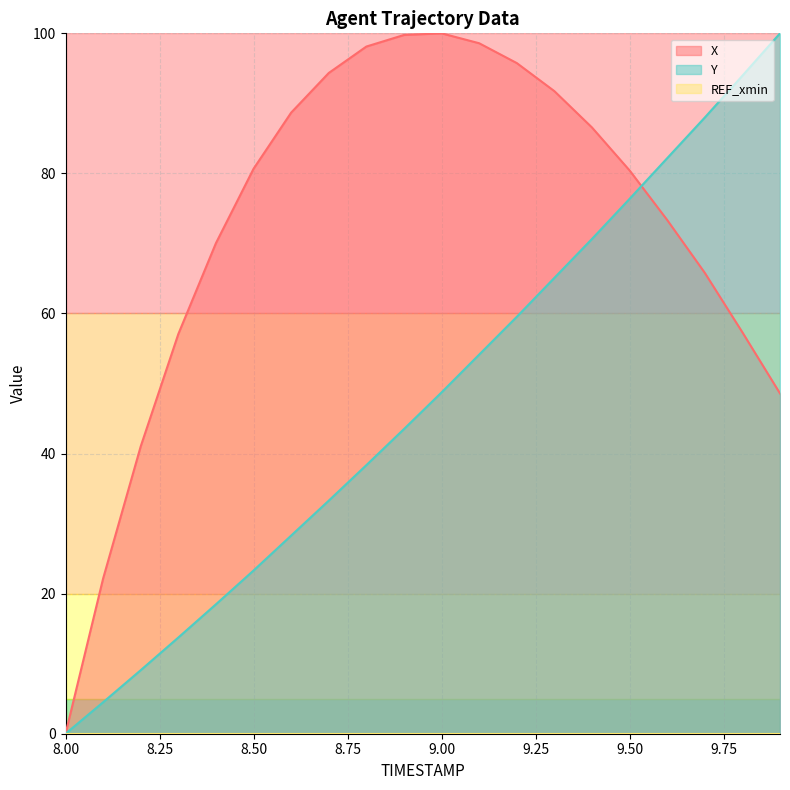

What is the average value of the X series?

72.5